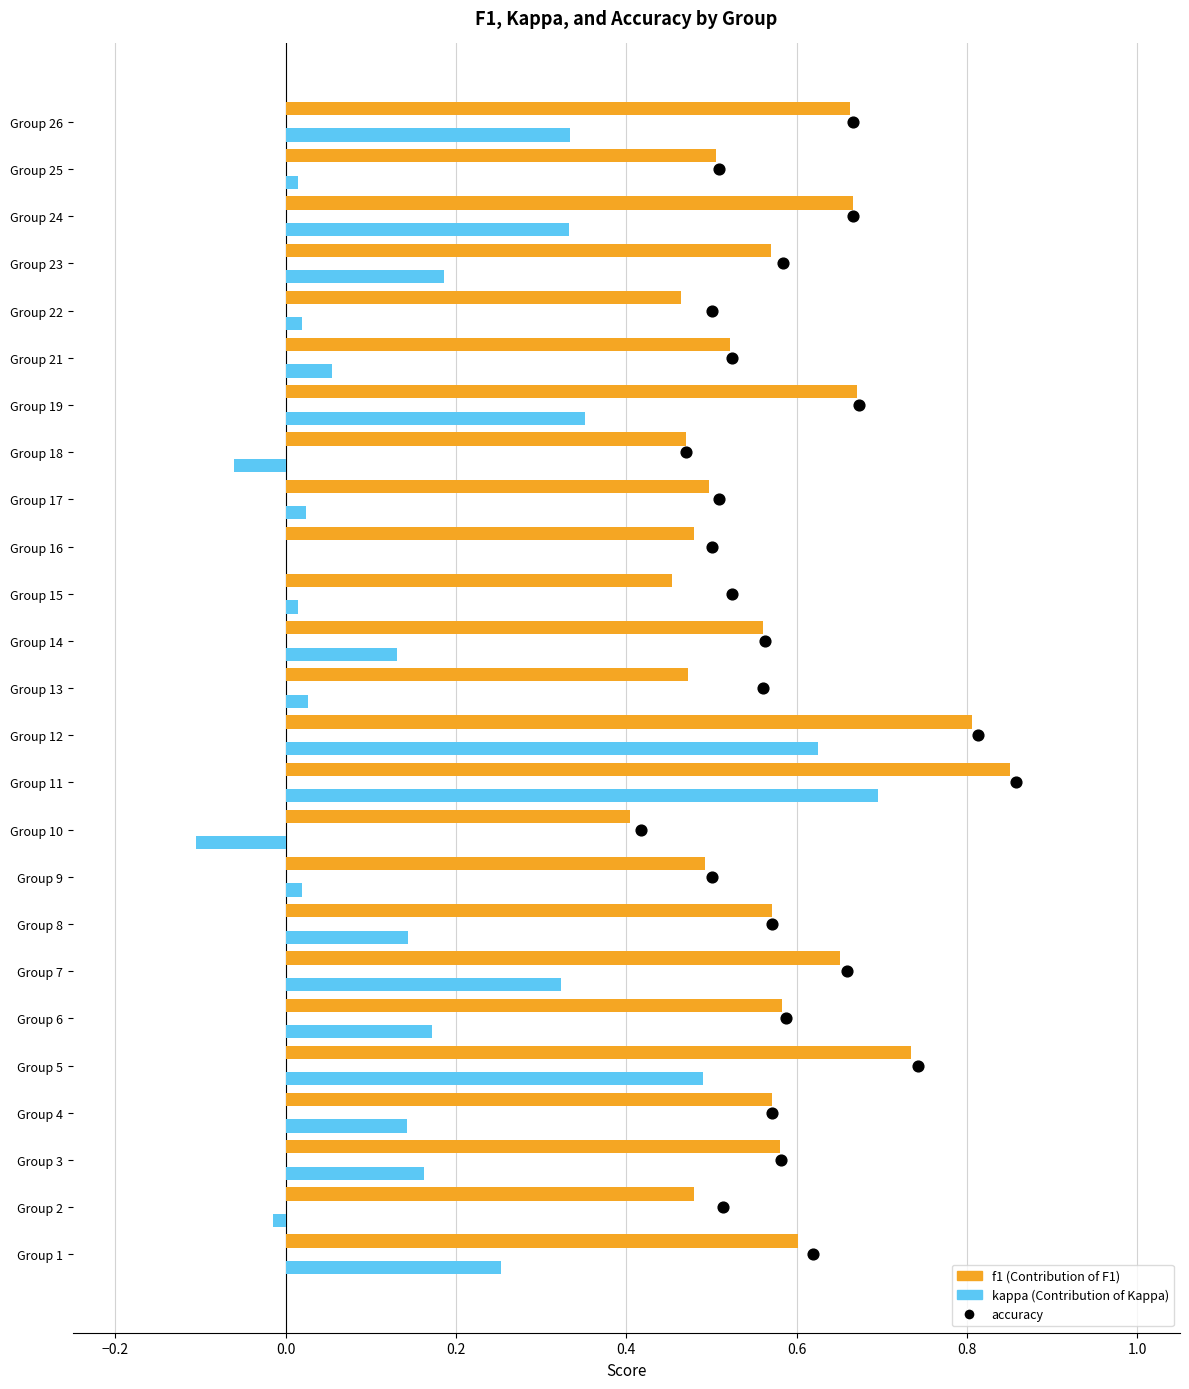

Which series contains the highest Y value?

accuracy